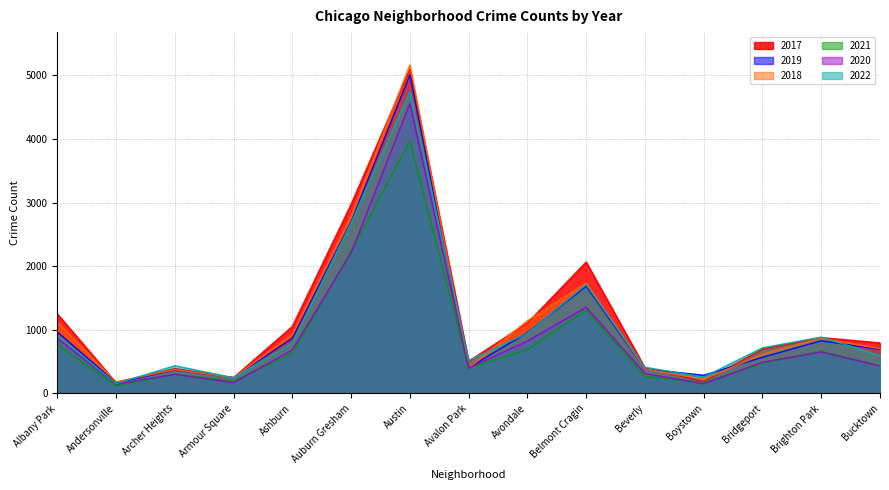

What is the maximum value shown in the chart?

5163